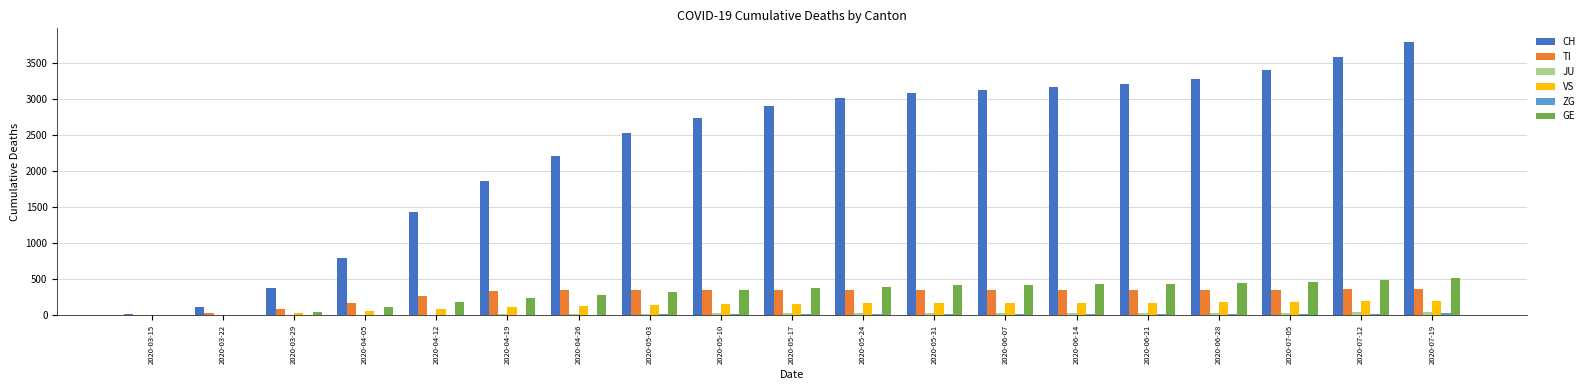

Count the number of data series in this chart.

6